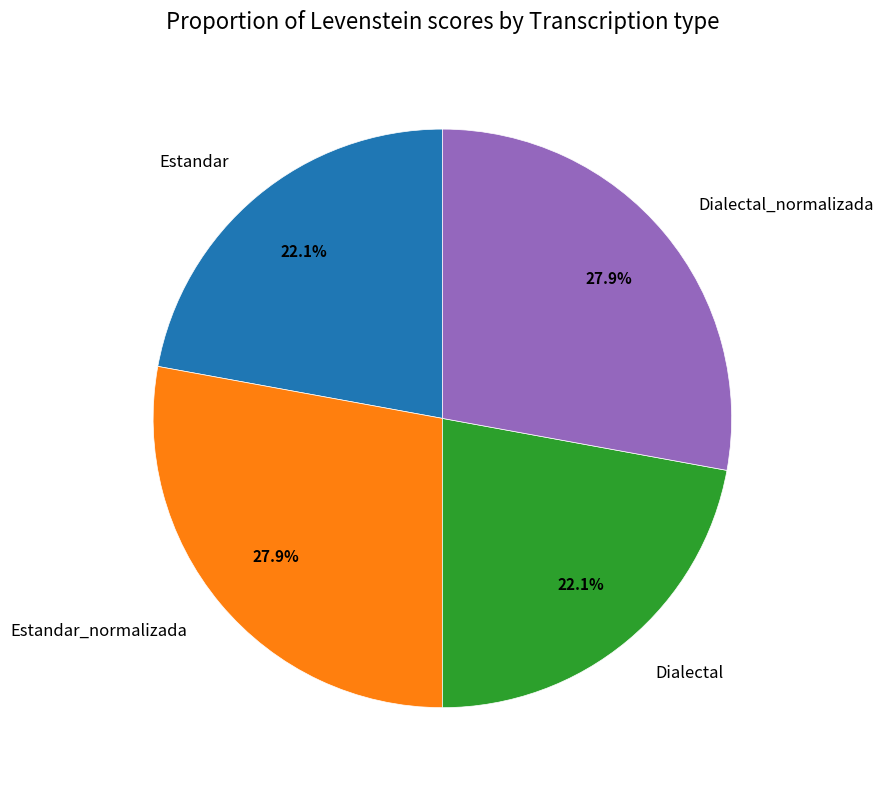

What percentage is the Dialectal slice, to the nearest percent?

22%